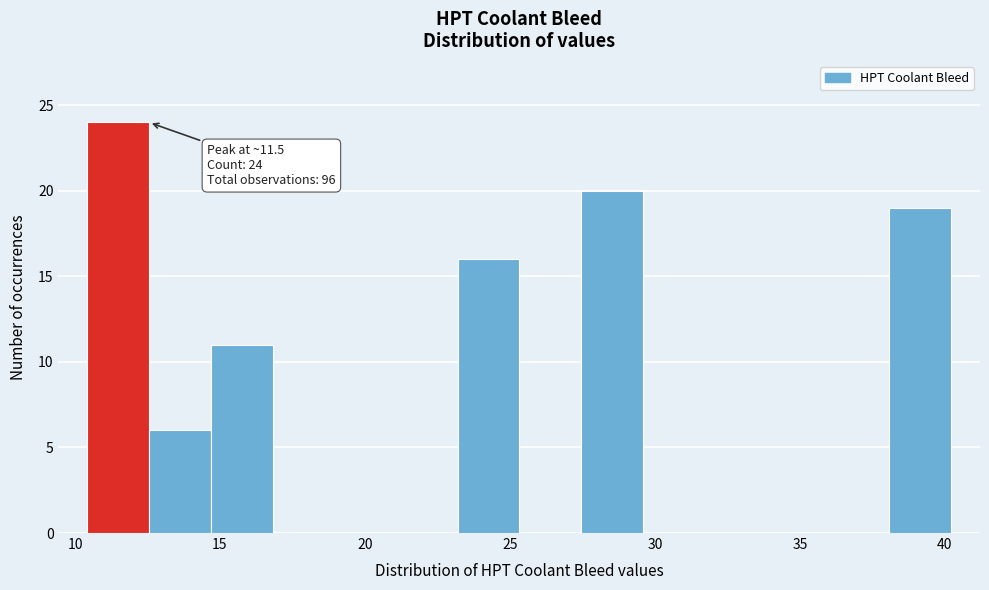

Over which range of the x-axis is the bar tallest?

10.5 to 12.5